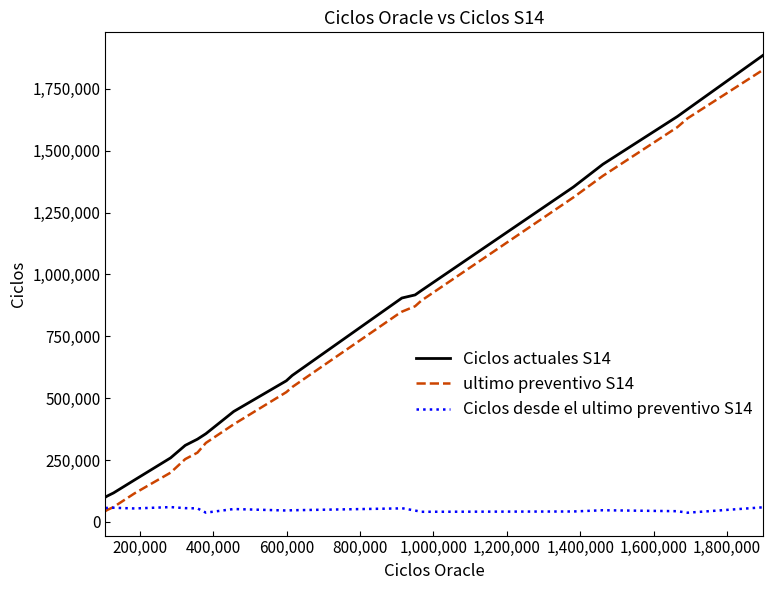

True or false: Ciclos desde el ultimo preventivo S14 and Ciclos actuales S14 cross at least once.

False